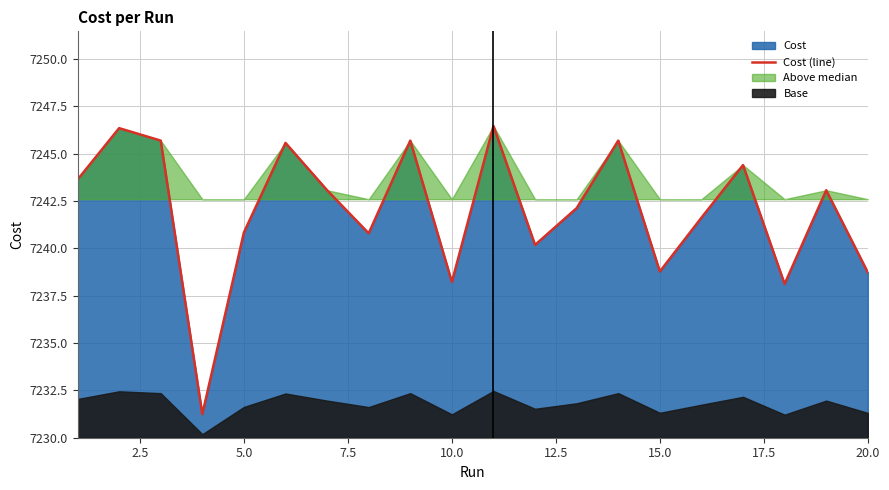

What is the value of the 4th point from the left?

7231.2